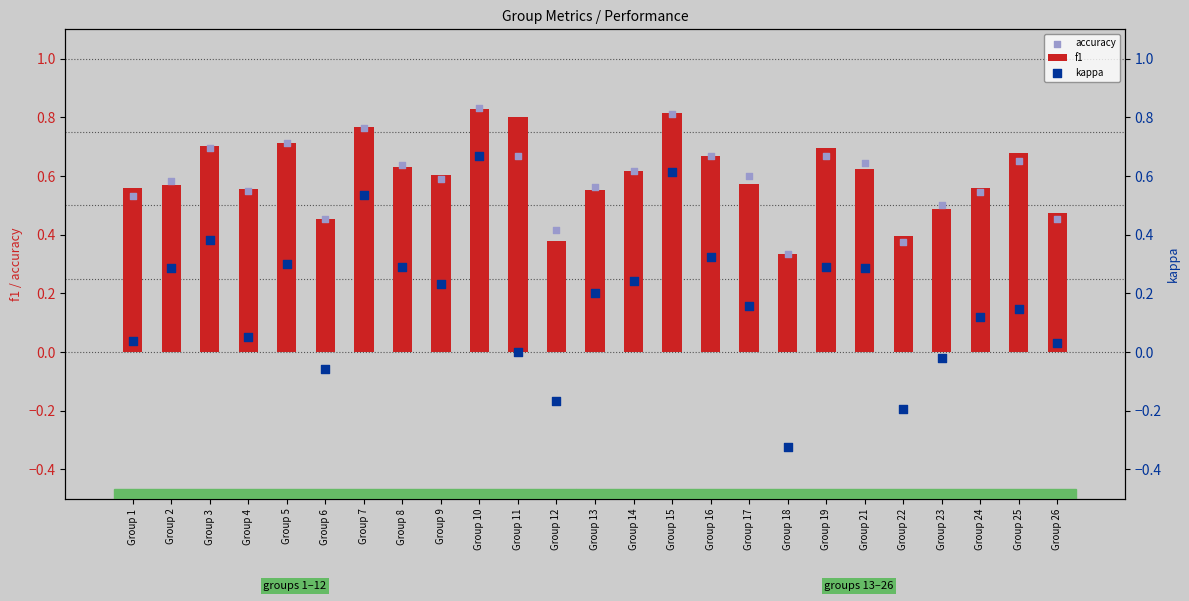

At which category is the sum across all series the highest?

Group 10